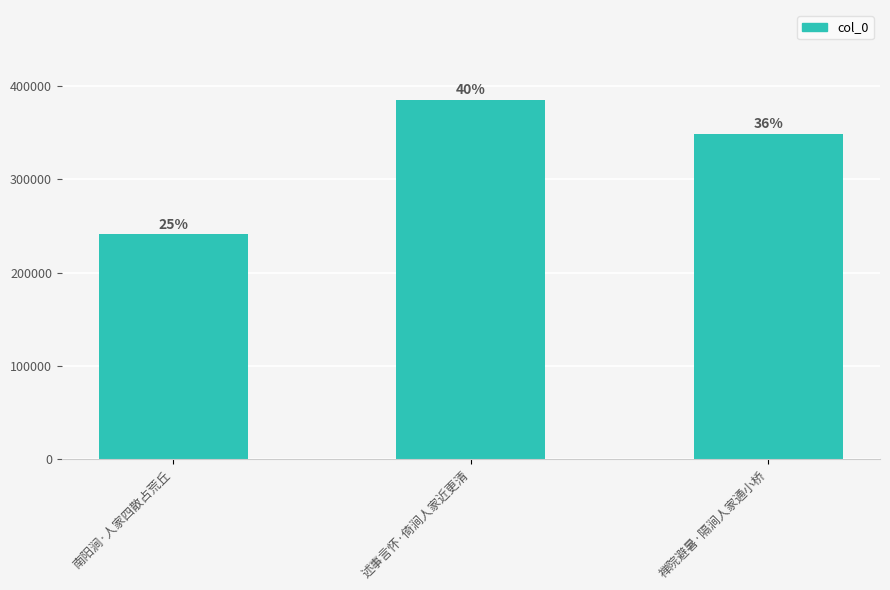

List the labels in order of value, largest first.

述事言怀·倚涧人家近更清, 禅院避暑·隔涧人家通小桥, 南阳涧·人家四散占荒丘